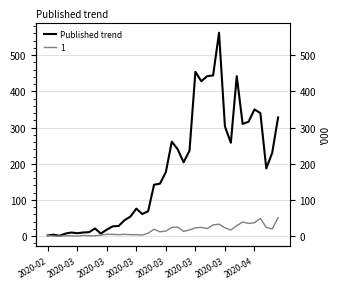

What is the smallest value displayed?

1